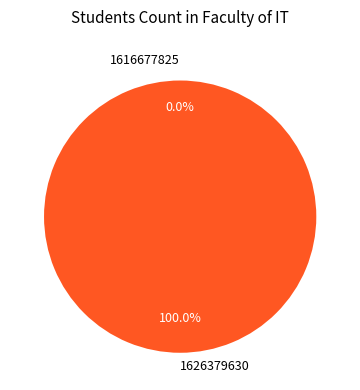

To the nearest percent, what is the difference between the largest and smallest slice percentages?

100%